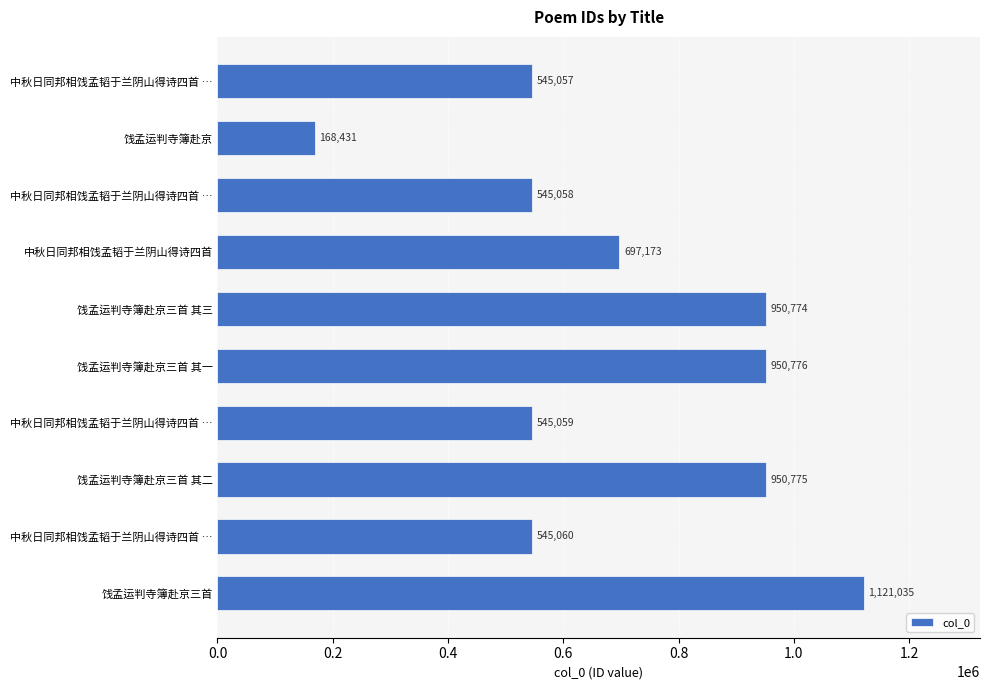

Does the chart contain any negative values?

No